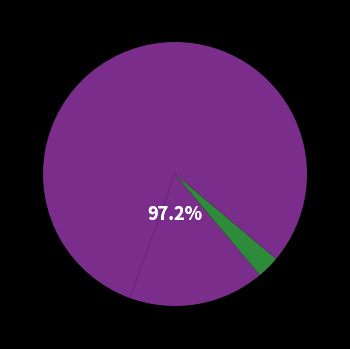

Which category has the biggest portion of the pie?

Aggravated Assault